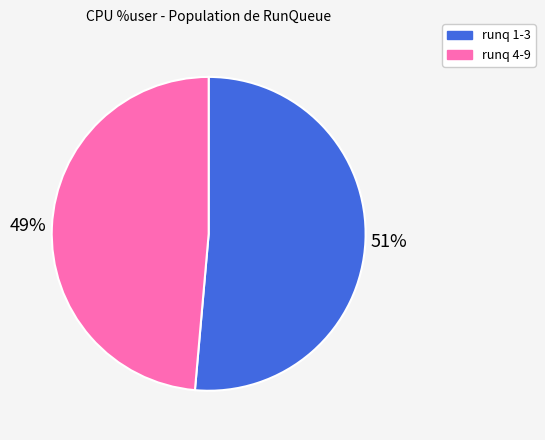

Is there any slice that represents more than half of the pie?

Yes